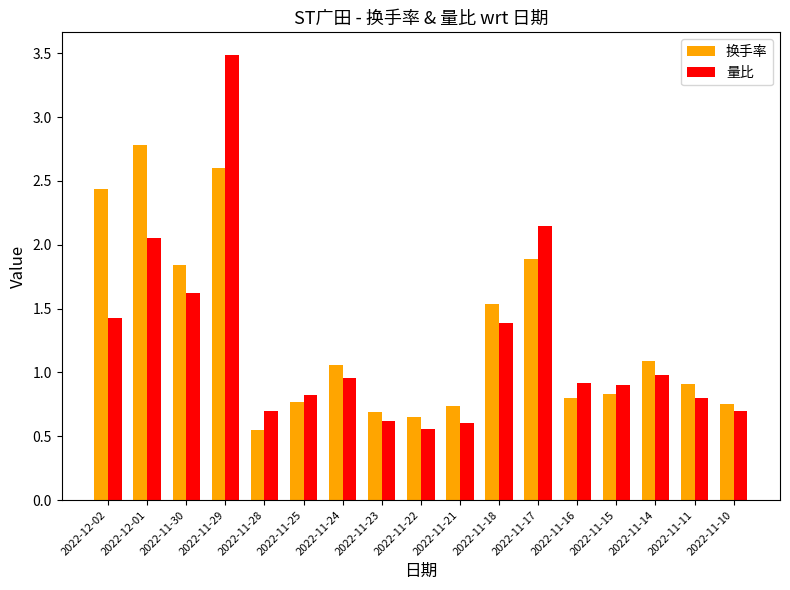

List the series in order of their peak value, lowest first.

换手率, 量比